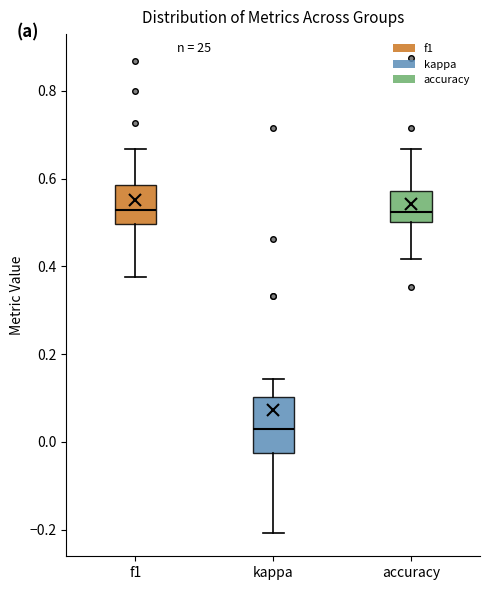

Reading left to right, read every box against the y-axis: the position of its median line, the range the box covers, and the ends of its whiskers. The values are not printed on the chart, so give them approximately, as read against the axis.

f1: median 0.52, box 0.50 to 0.58, whiskers 0.38 to 0.66
kappa: median 0.02, box -0.02 to 0.10, whiskers -0.20 to 0.14
accuracy: median 0.52, box 0.50 to 0.58, whiskers 0.42 to 0.66